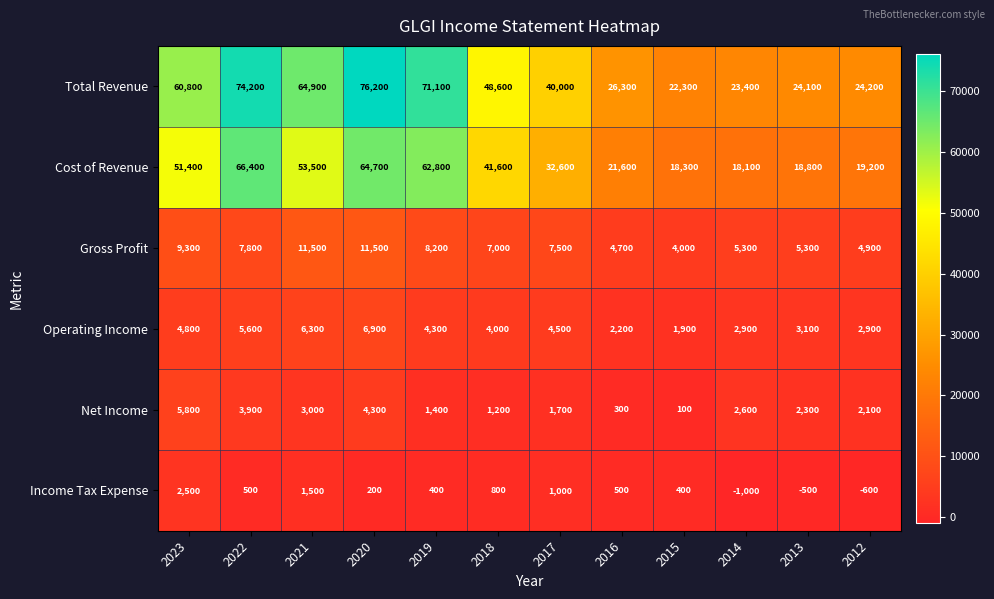

Is it true that Net Income equals 5293 at 2021?

False